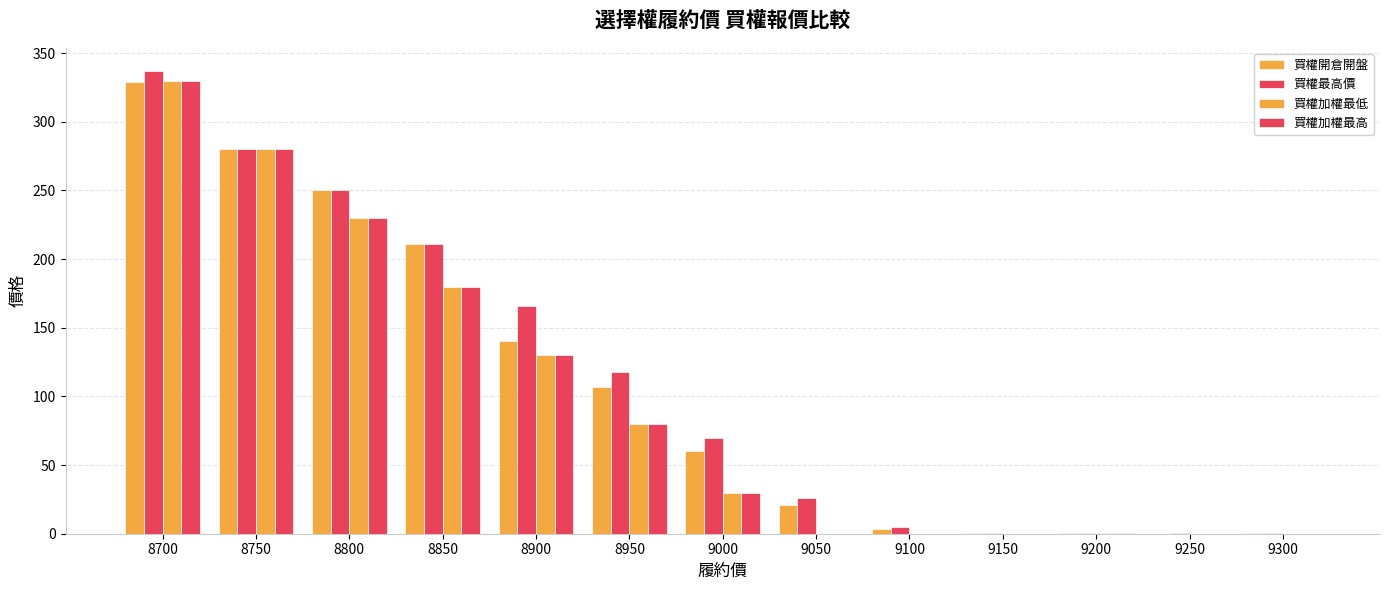

Which category has the lowest value in the 買權開倉開盤 series?

9250